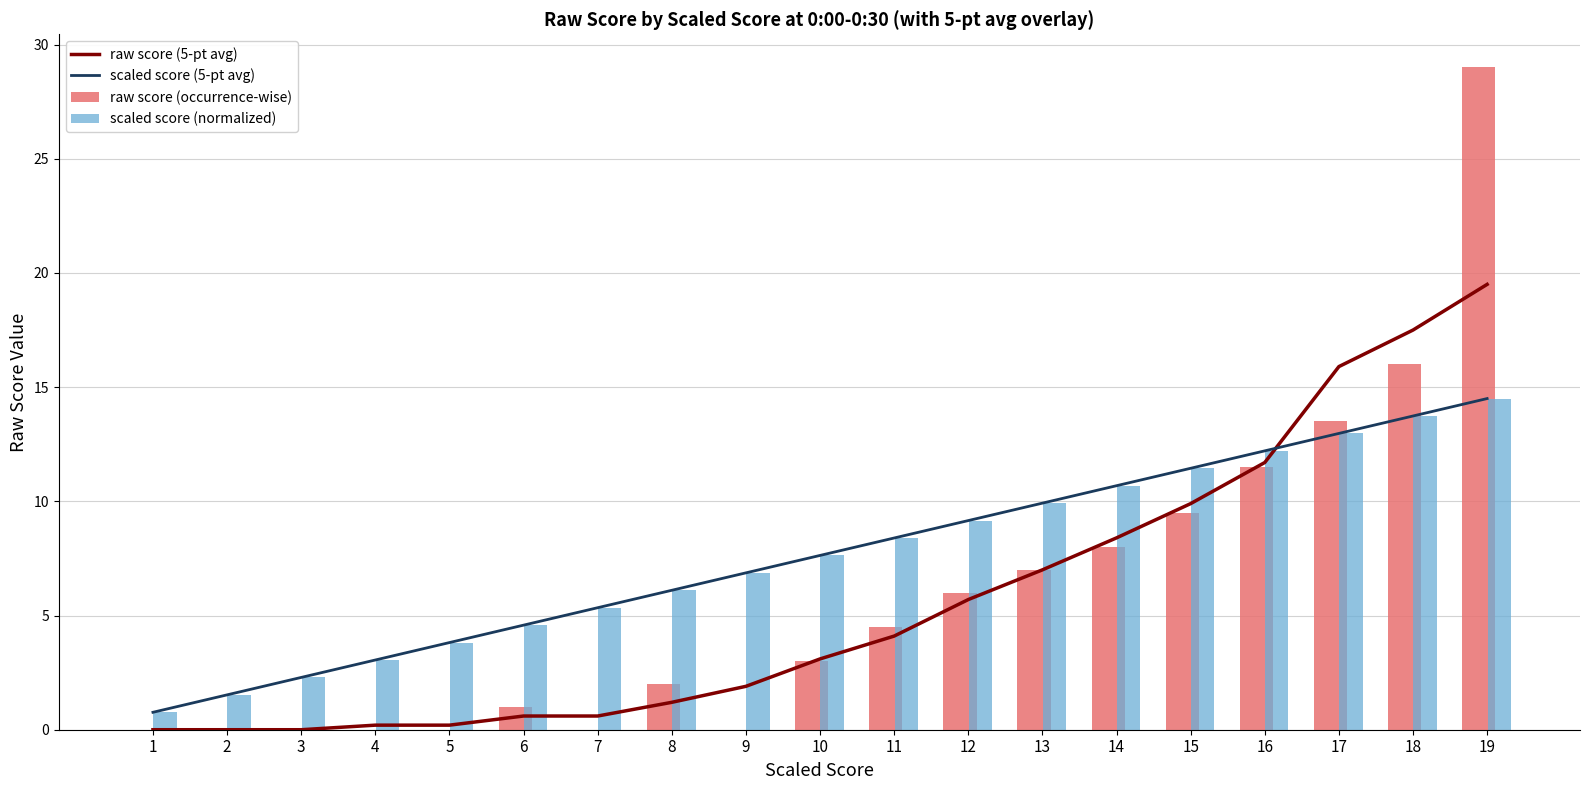

True or false: raw score (occurrence-wise) has a value of 0.0 at 7.

True